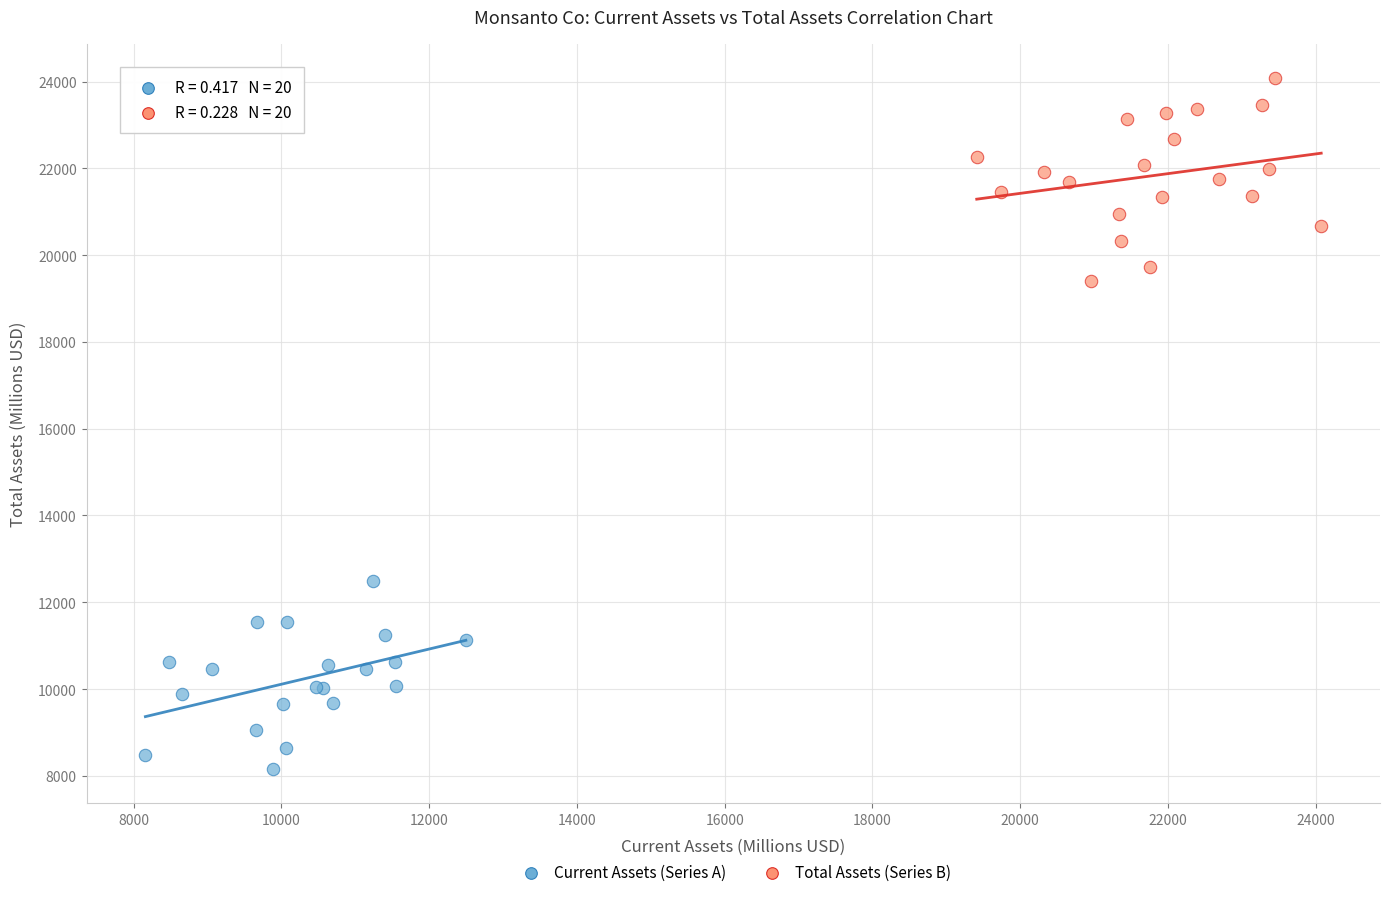

Which series has the largest Y range (max minus min)?

Total Assets (Series B)